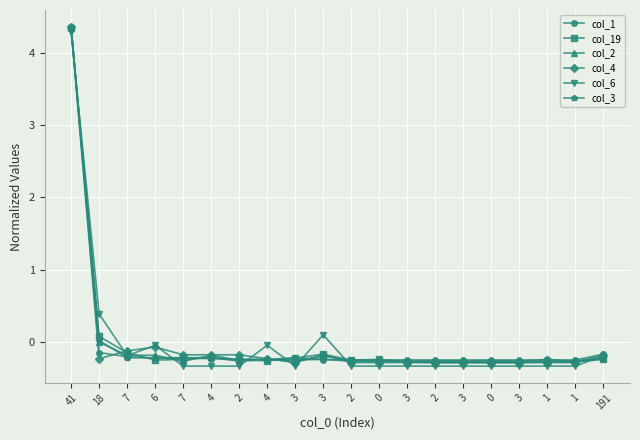

What is the difference between the maximum and second lowest values in the col_3 series?

4.6